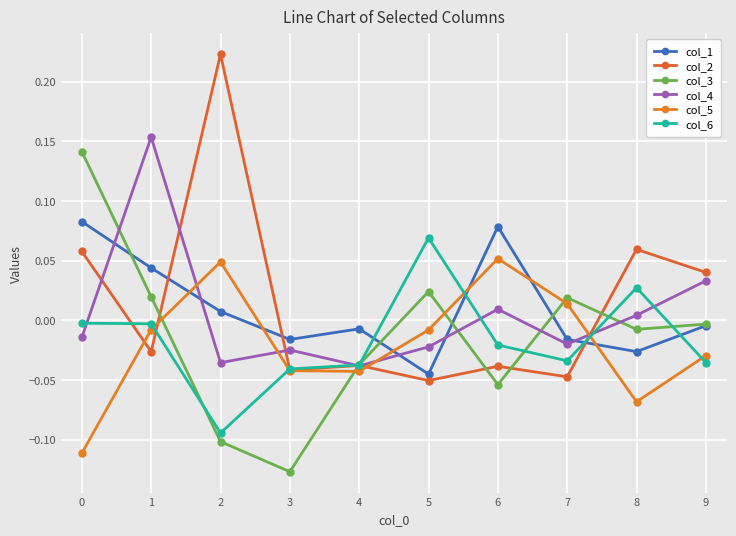

How many categories are shown in the chart?

10